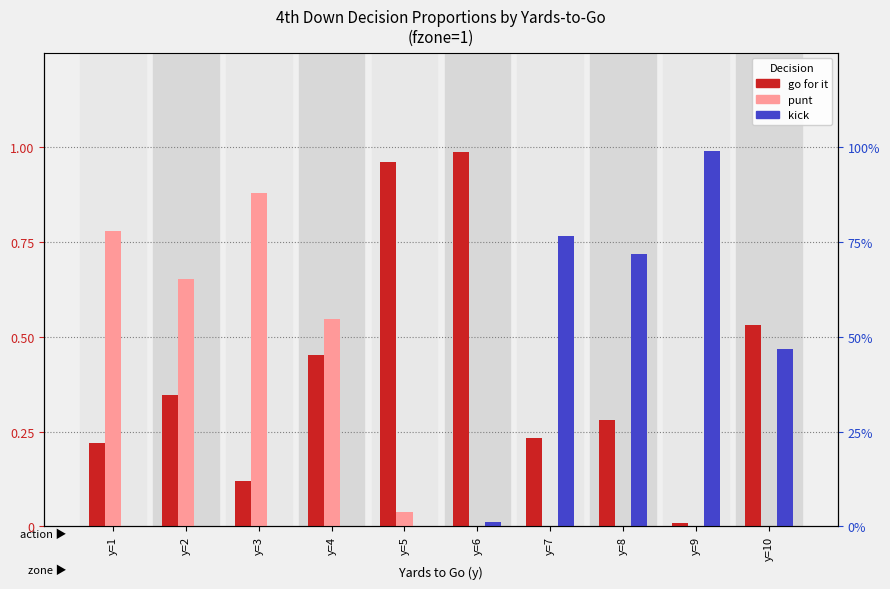

Rank the series at y=7 from highest to lowest value.

kick, gofor, punt